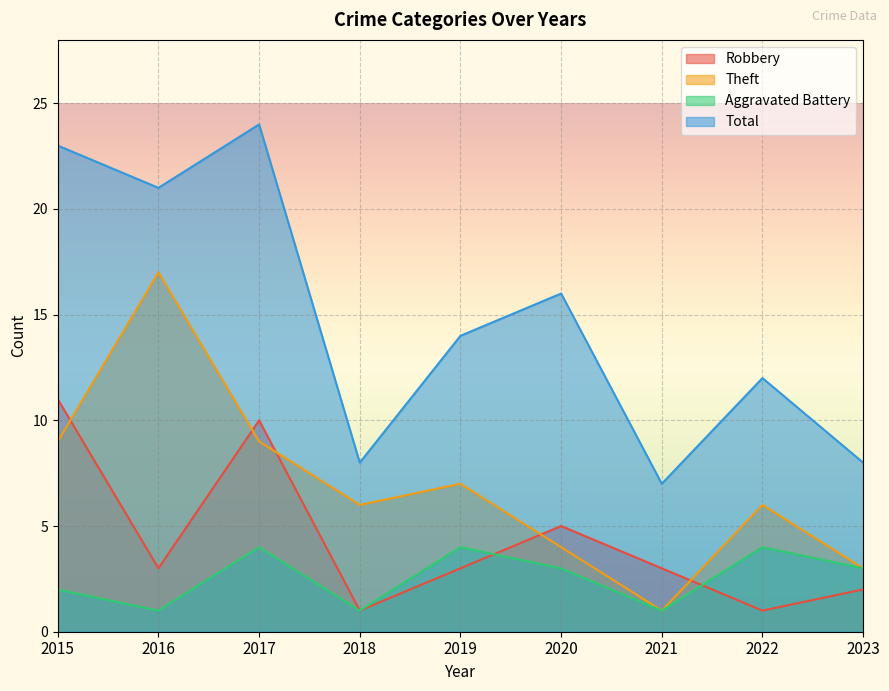

List the series in order of their peak value, lowest first.

Aggravated Battery, Robbery, Theft, Total